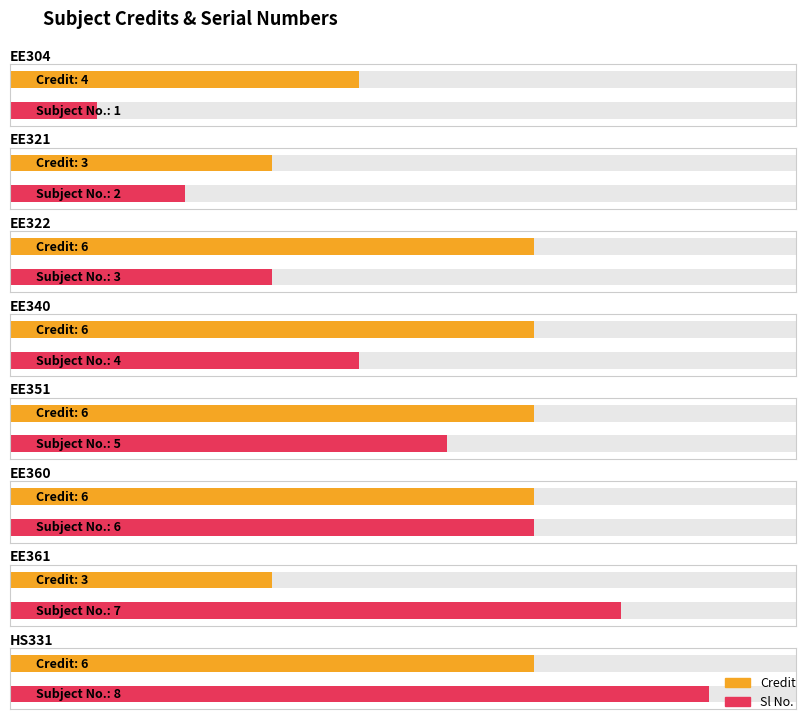

Is it true that Credit equals 4 at EE360?

False